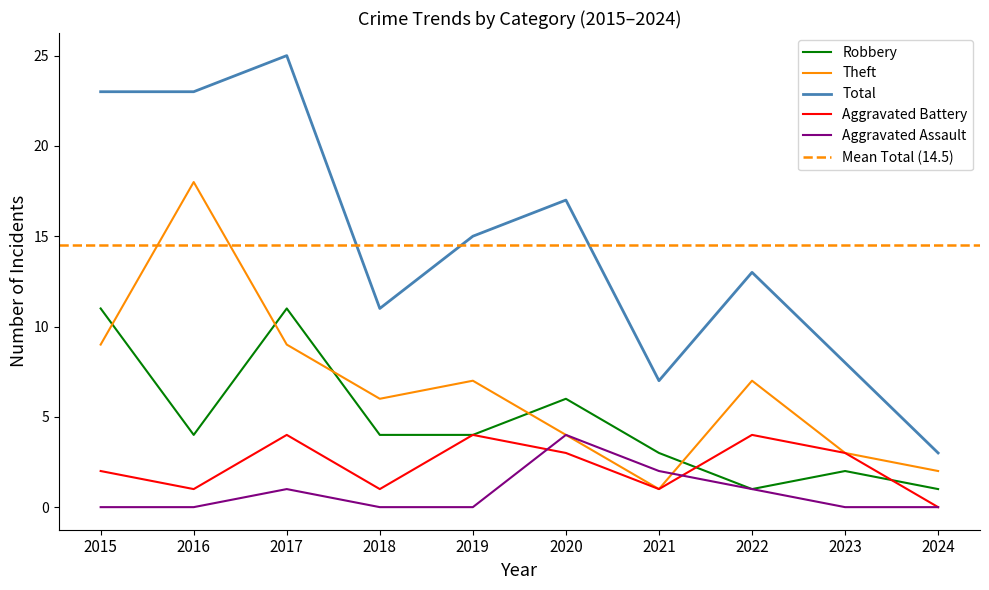

How many interior local valleys does the Theft series have?

2